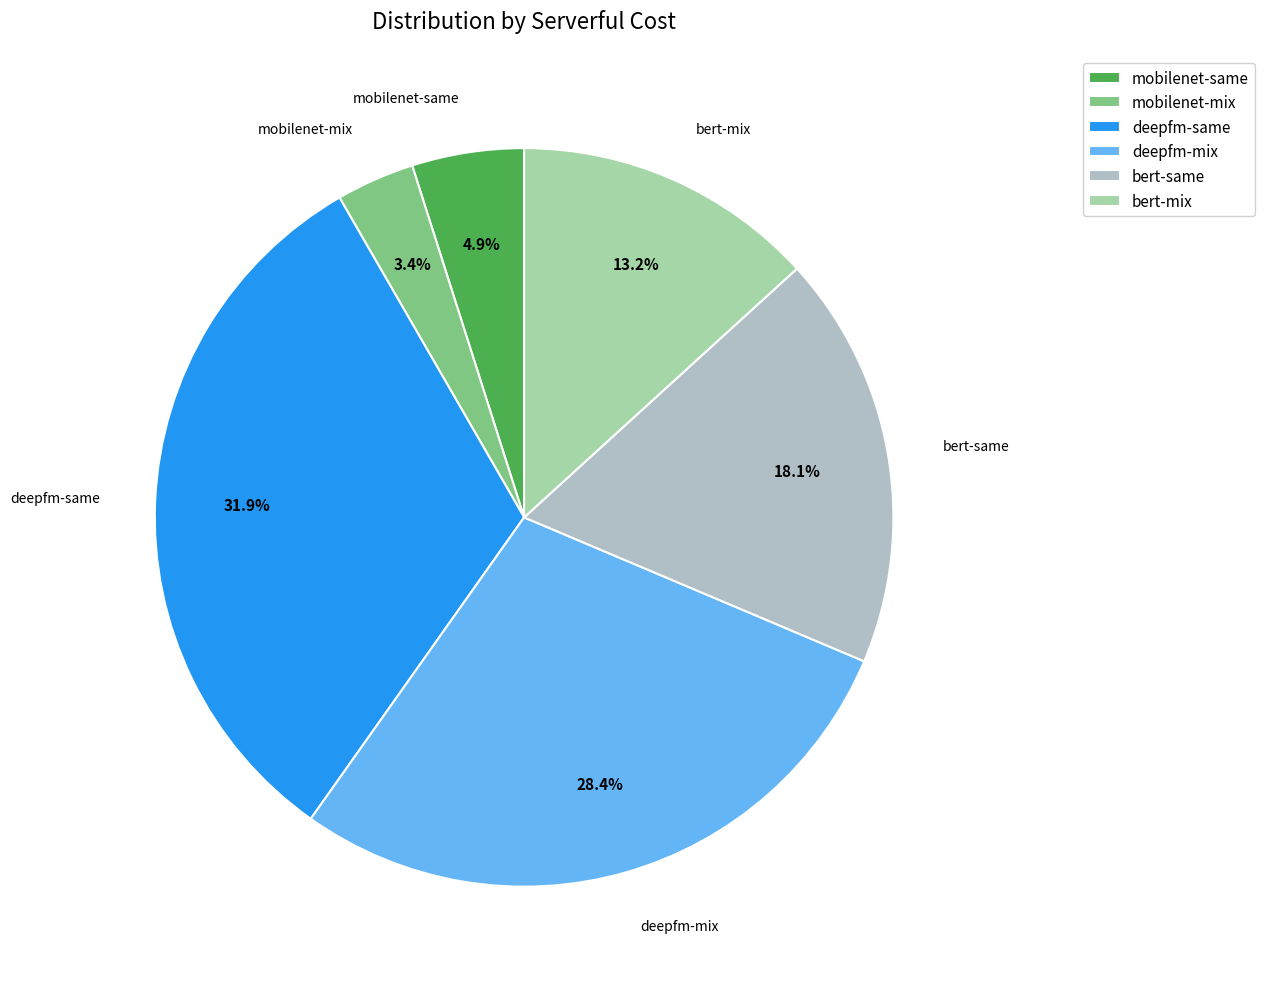

Do deepfm-same and deepfm-mix together represent more than half of the pie?

Yes